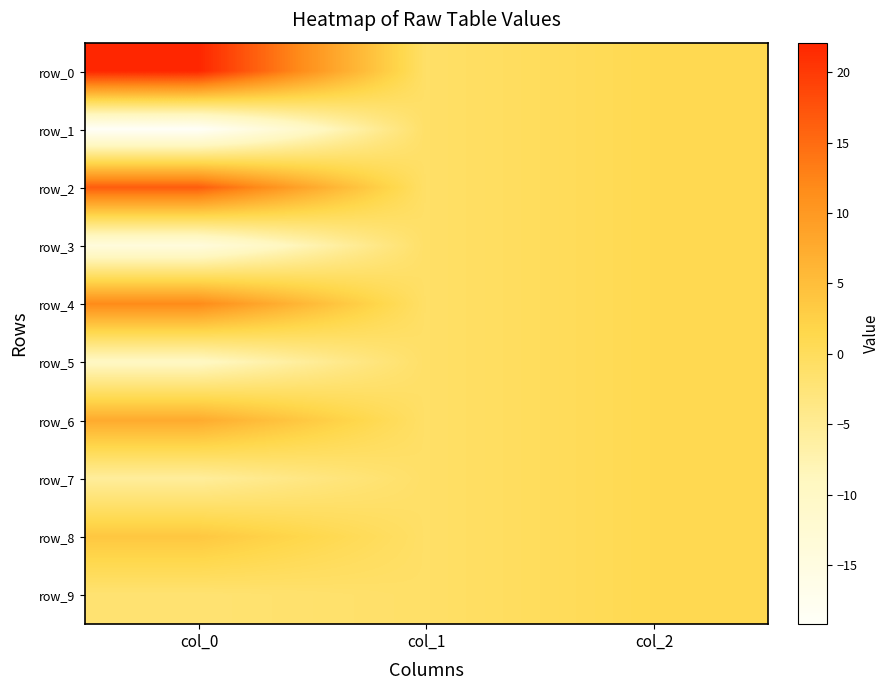

Read the row_4 value at col_2.

1.0